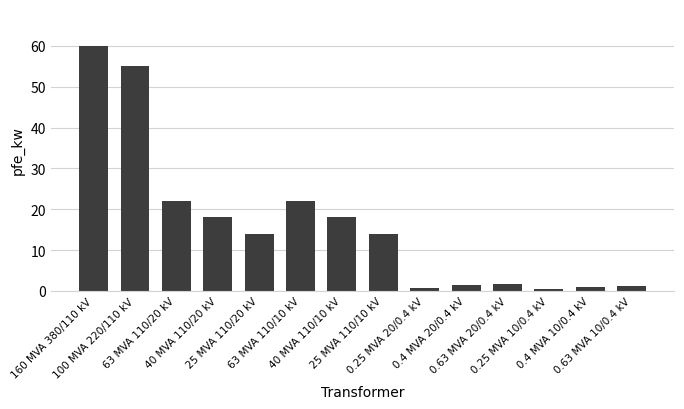

What is the difference between the maximum and minimum values?

59.4